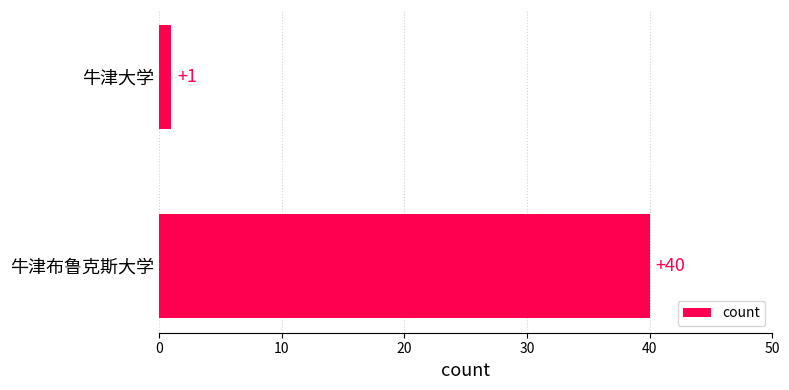

What is the sum of all values?

41